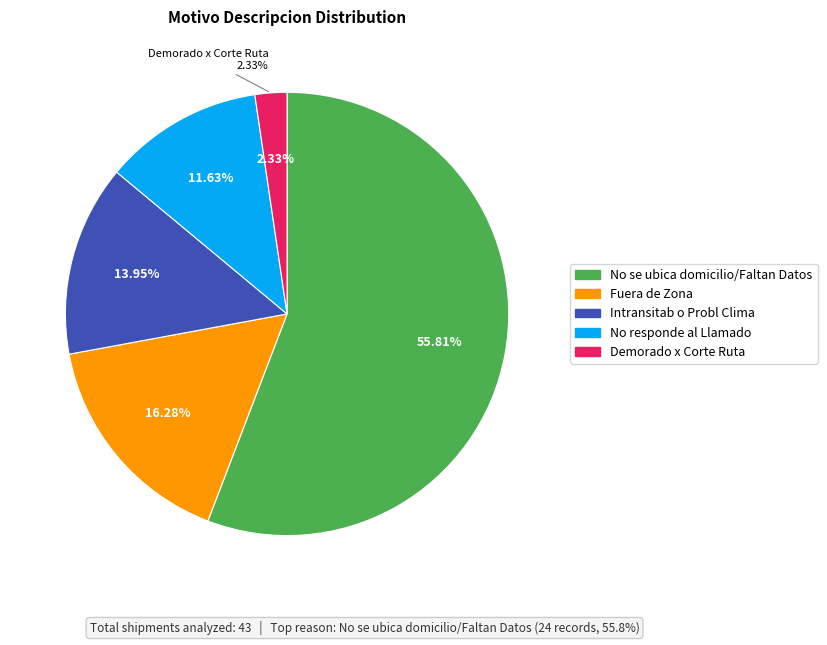

True or false: Demorado x Corte Ruta accounts for 15% of the total.

False